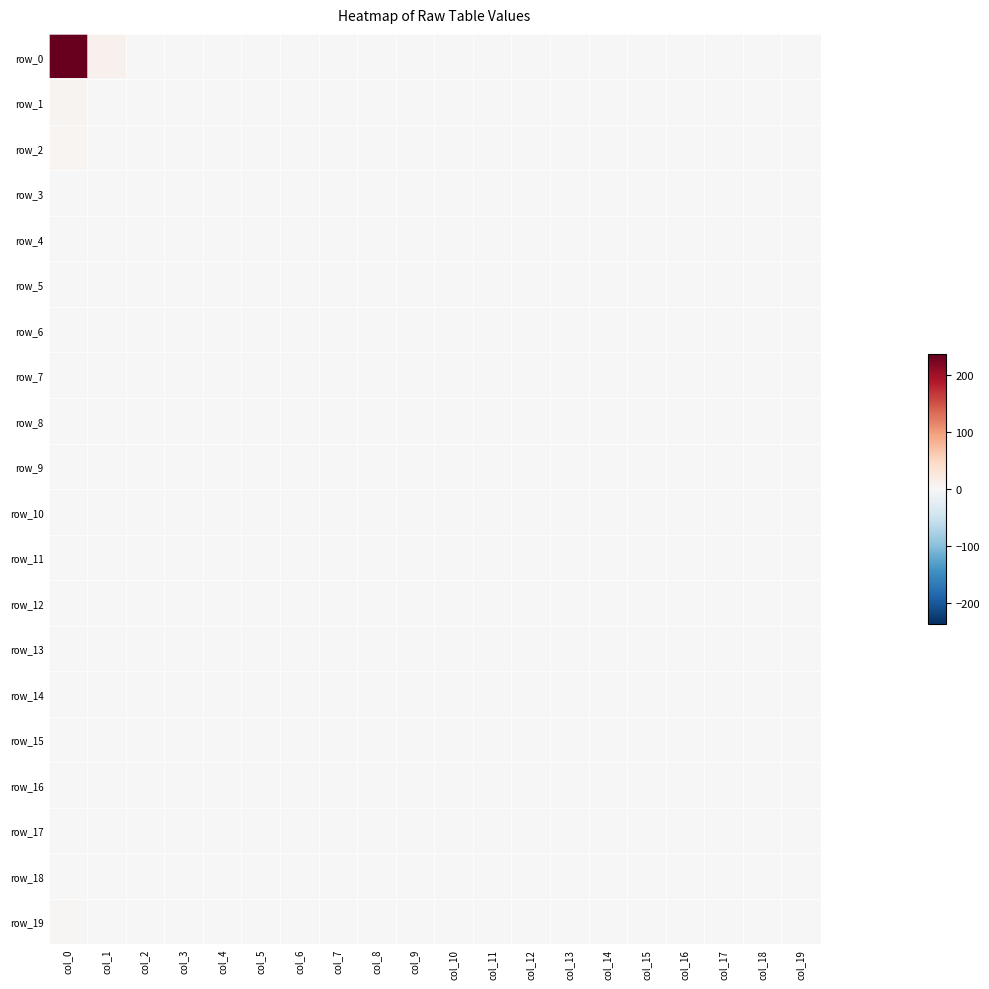

List the labels in order of row_4 value, smallest first.

col_0, col_1, col_2, col_3, col_4, col_5, col_6, col_7, col_8, col_9, col_10, col_11, col_12, col_13, col_14, col_15, col_16, col_17, col_18, col_19